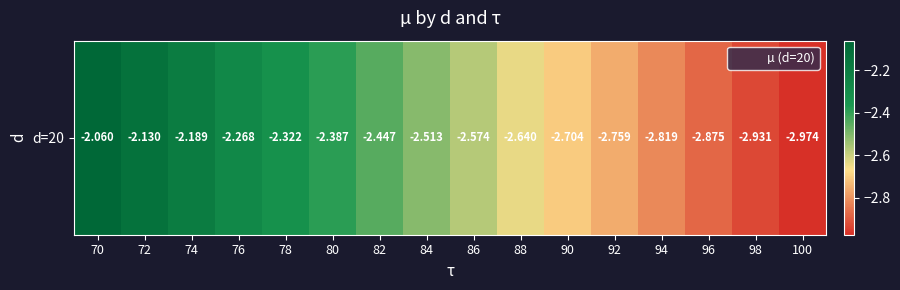

What is the difference between the values at 84 and 88?

0.1